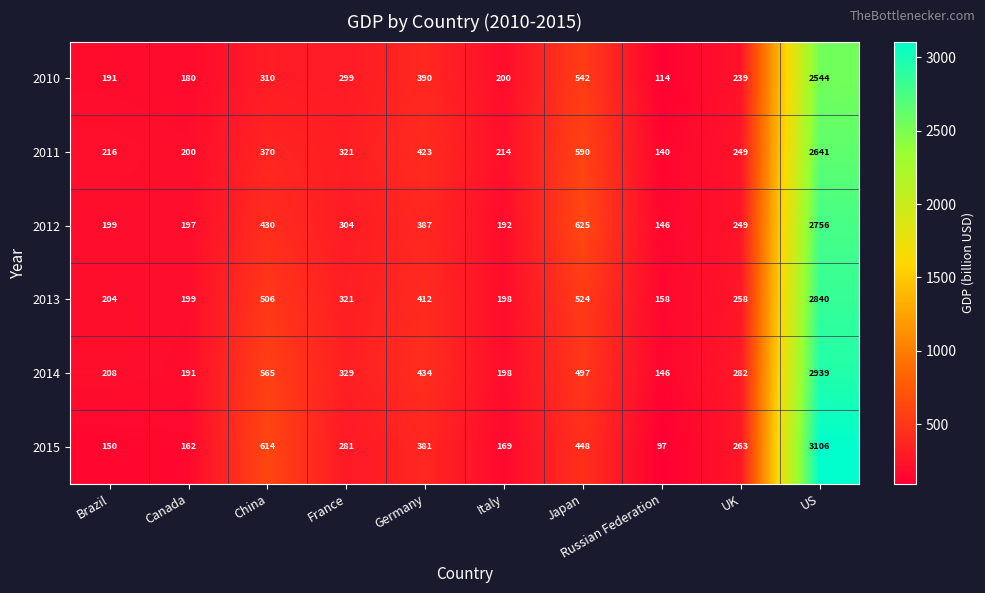

Which series has the largest total across all categories?

2014